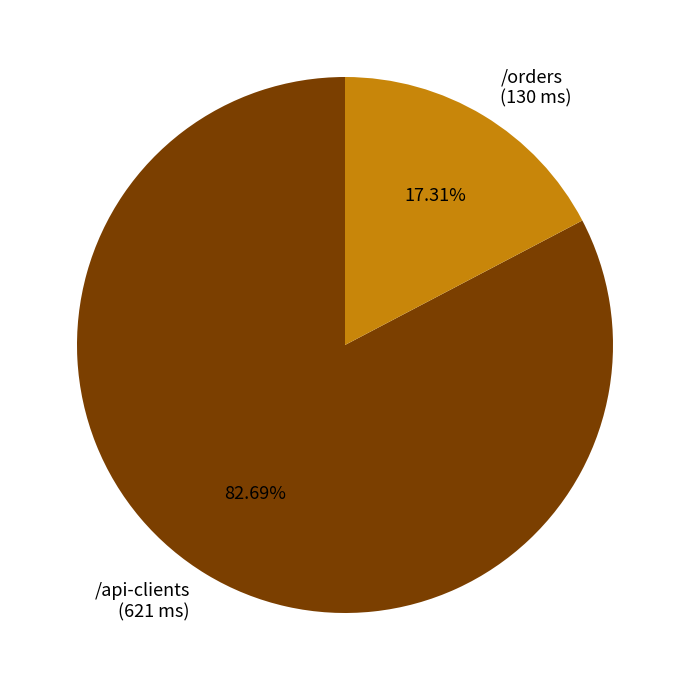

What percentage do /api-clients and /orders together represent?

100.0%